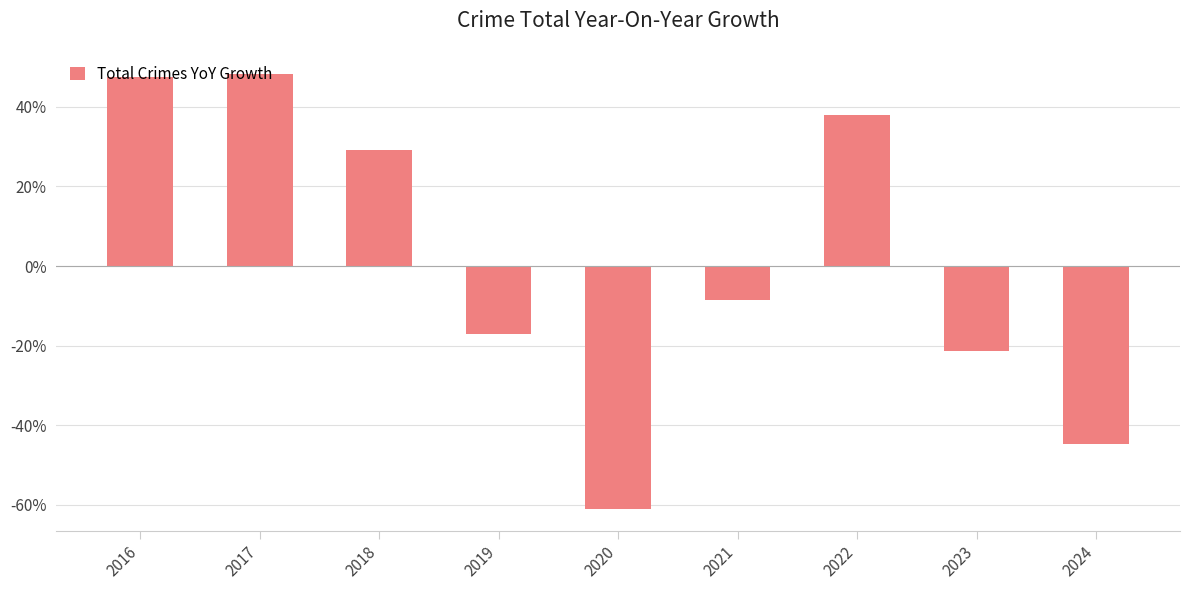

What is the smallest value displayed?

-61.1